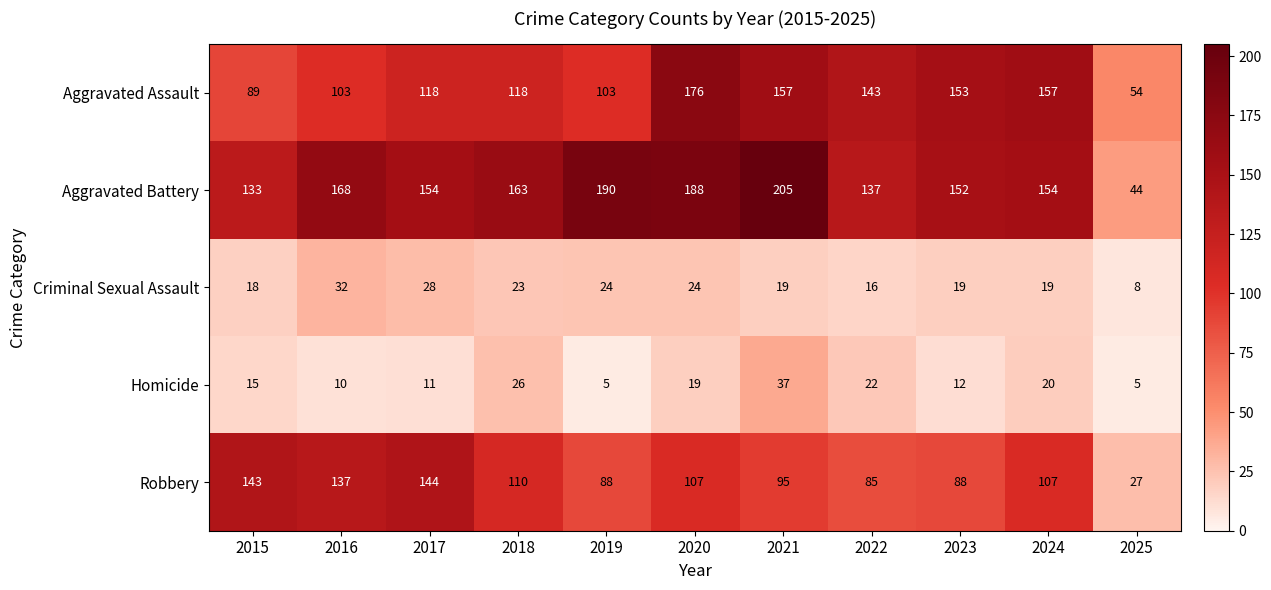

Which category has the lowest value in the Aggravated Assault series?

2025